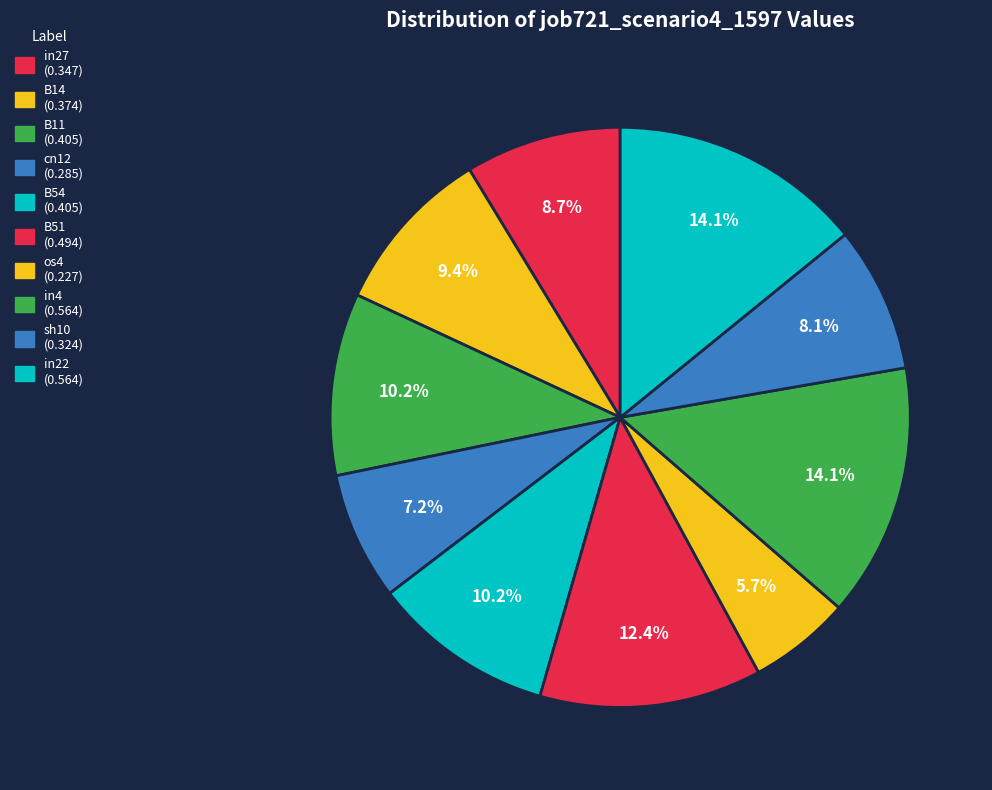

To the nearest percent, what is the combined percentage of cn12 and in22?

21%